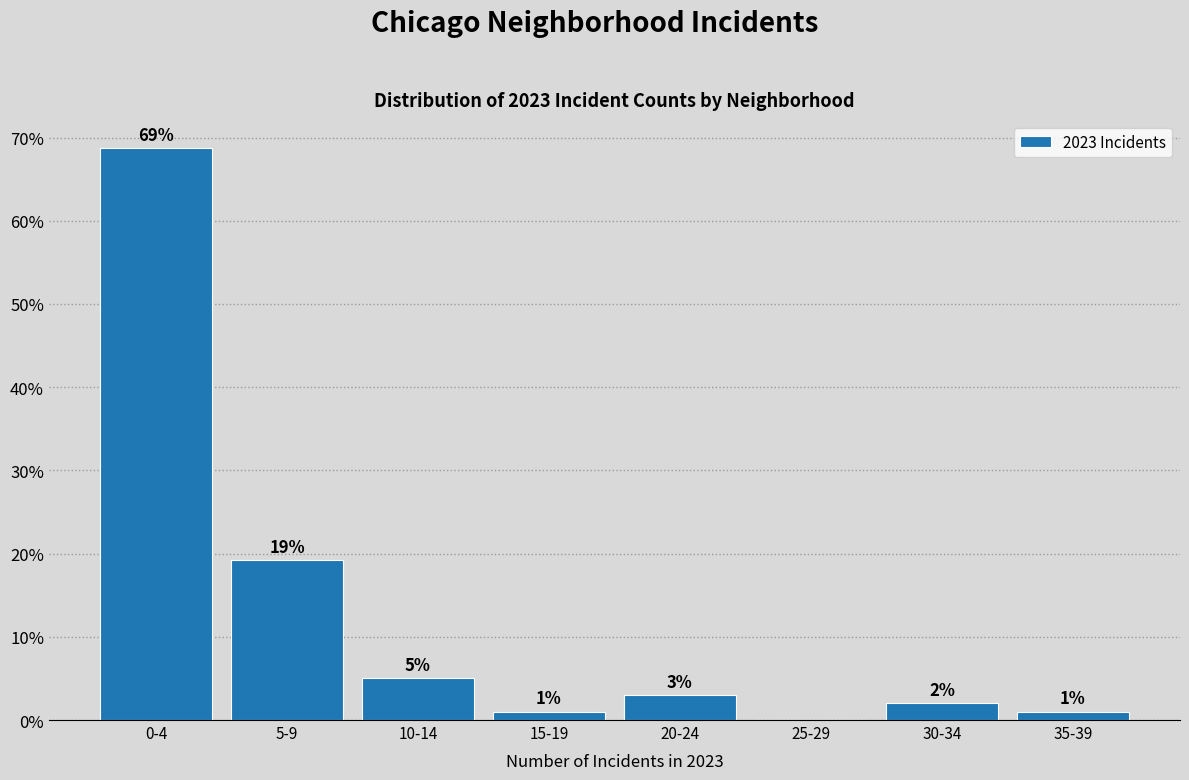

Is it true that the value at 25-29 is 0.0?

True